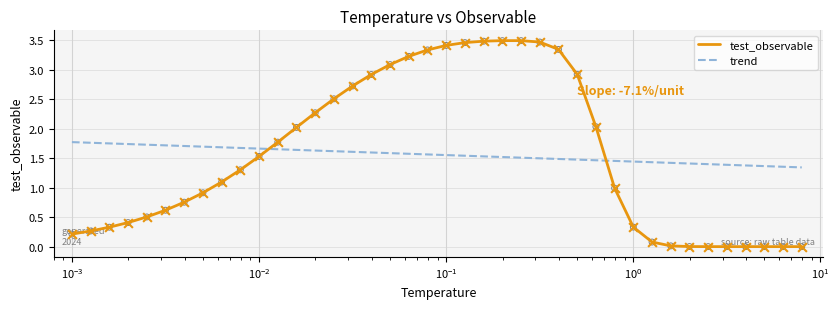

What are all the series names shown in the legend?

test_observable, trend